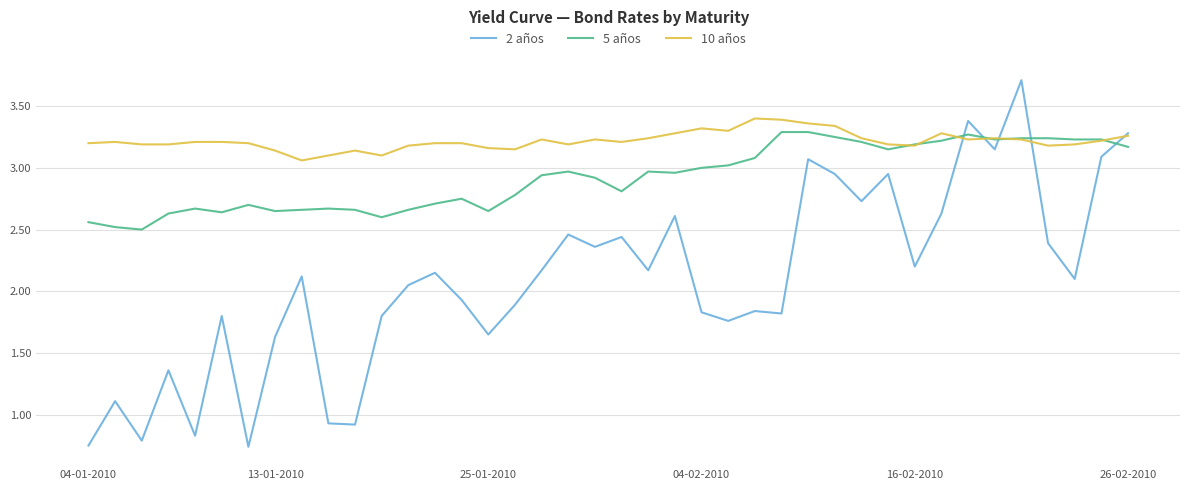

Rank the series by their average value, from highest to lowest.

10 años, 5 años, 2 años